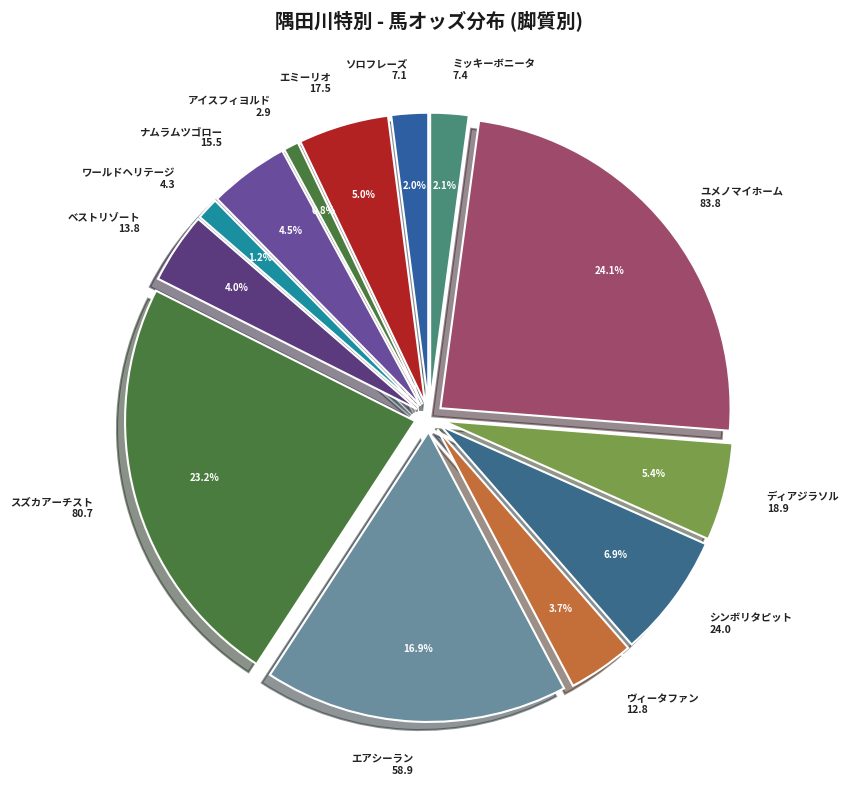

What is the change in value from 4 追 (ソロフレーズ) to 2 先 (エアシーラン)?

+51.8